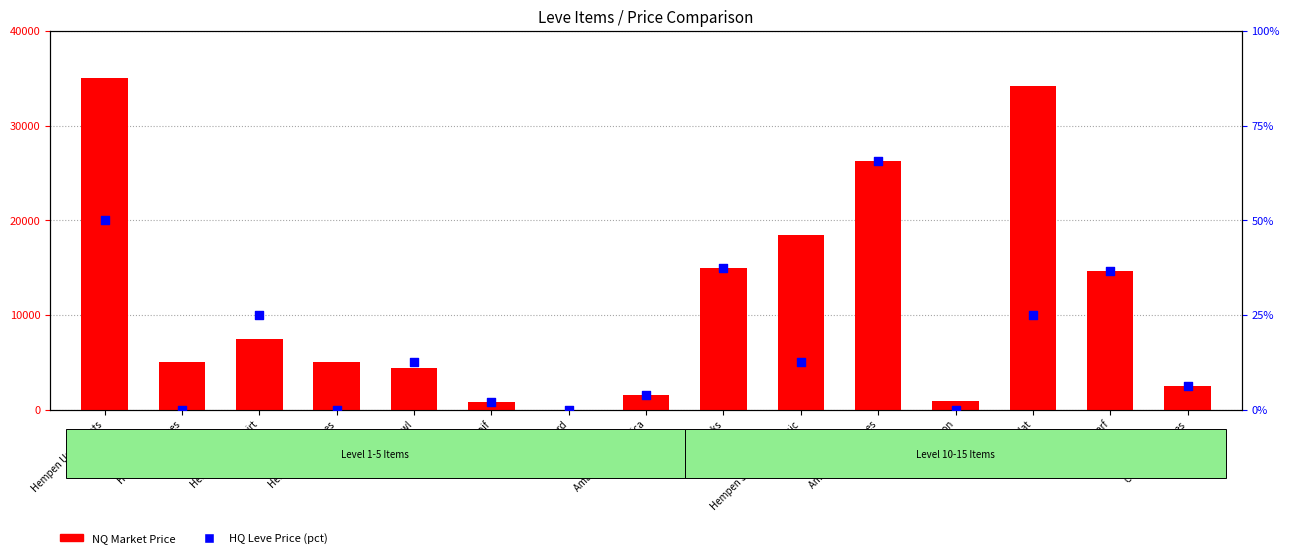

What is the total value across all series at Hempen Acton?

899.5